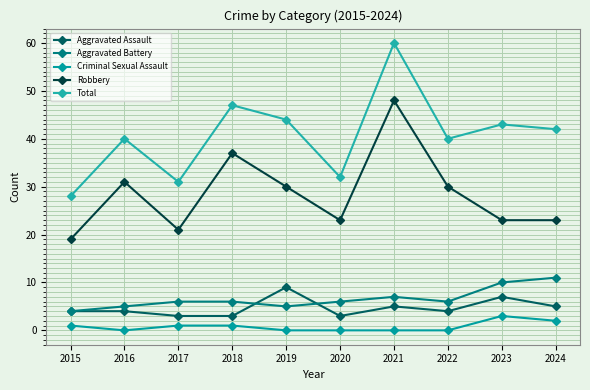

What is the value of the Aggravated Battery point at the 5th from the left?

5